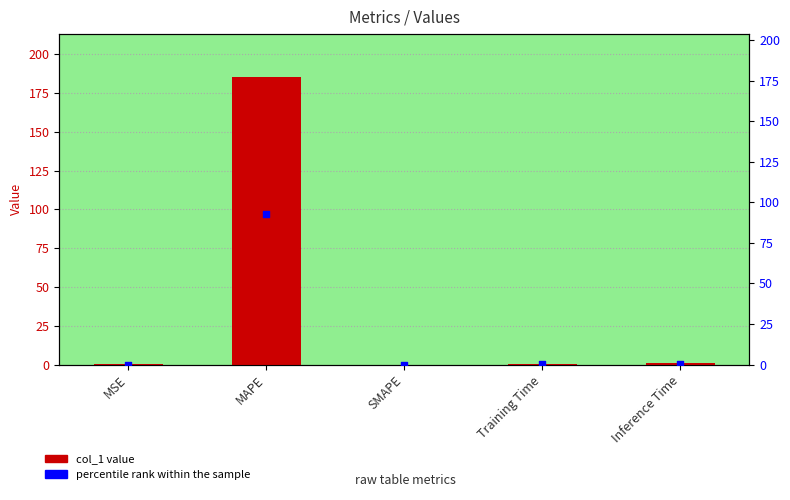

Is the value of percentile rank within the sample at MSE greater than the value of col_1 at MAPE?

No